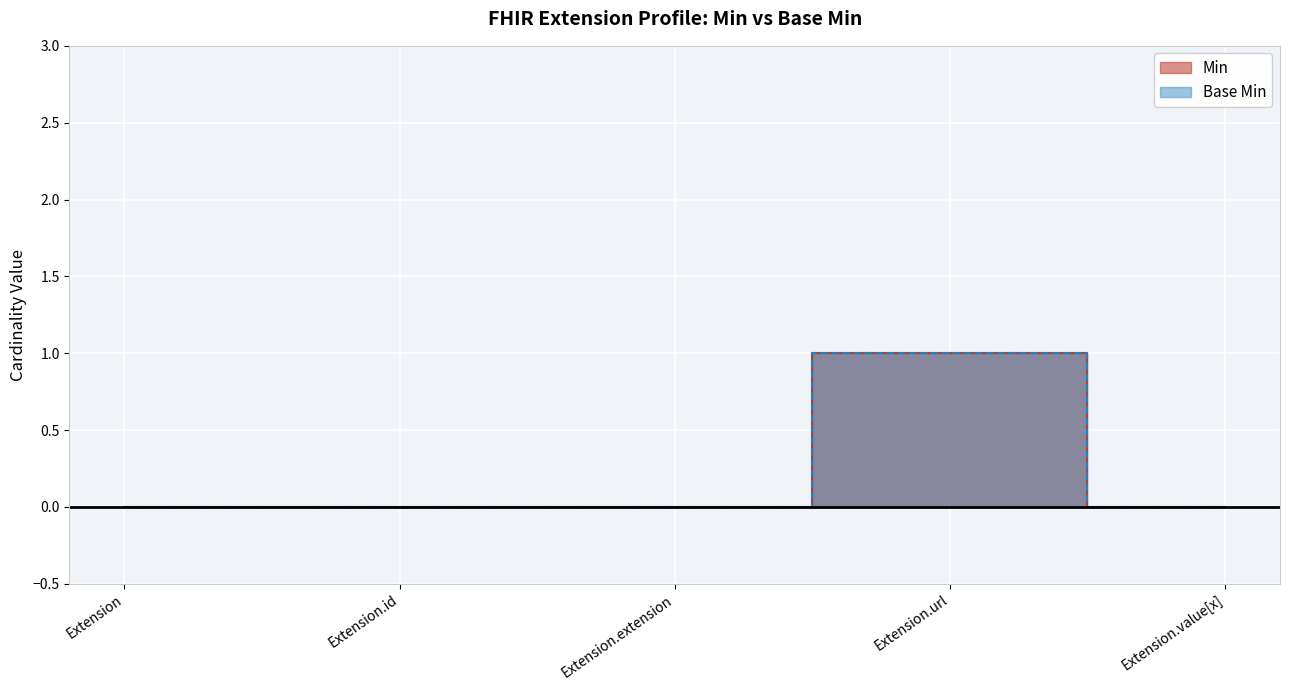

Does the chart display data point markers on the line(s)?

No